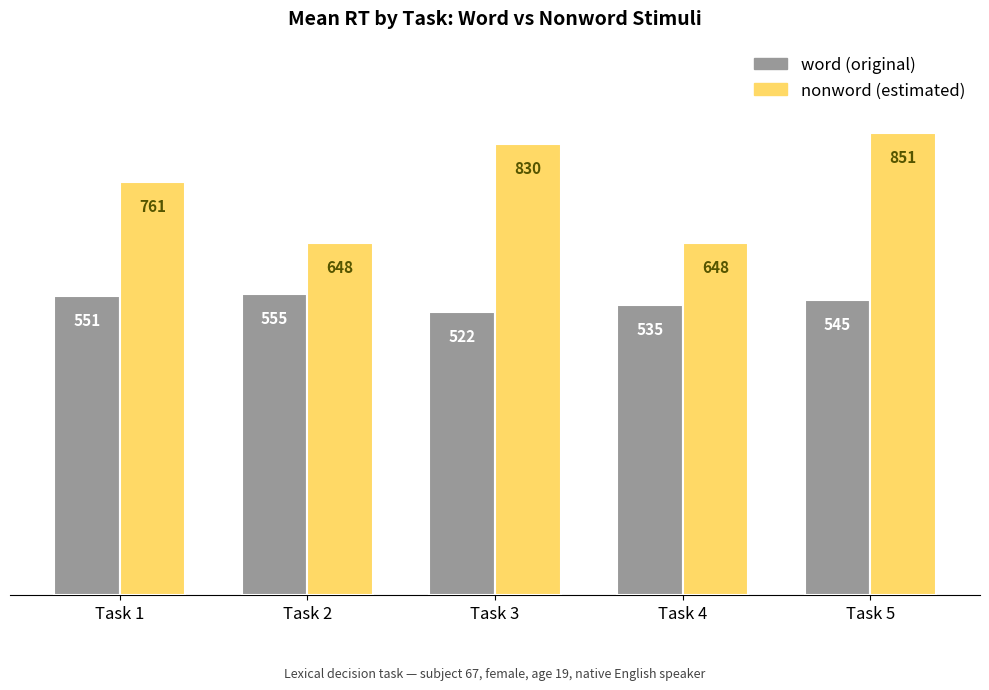

At which category is the sum across all series the highest?

Task 5